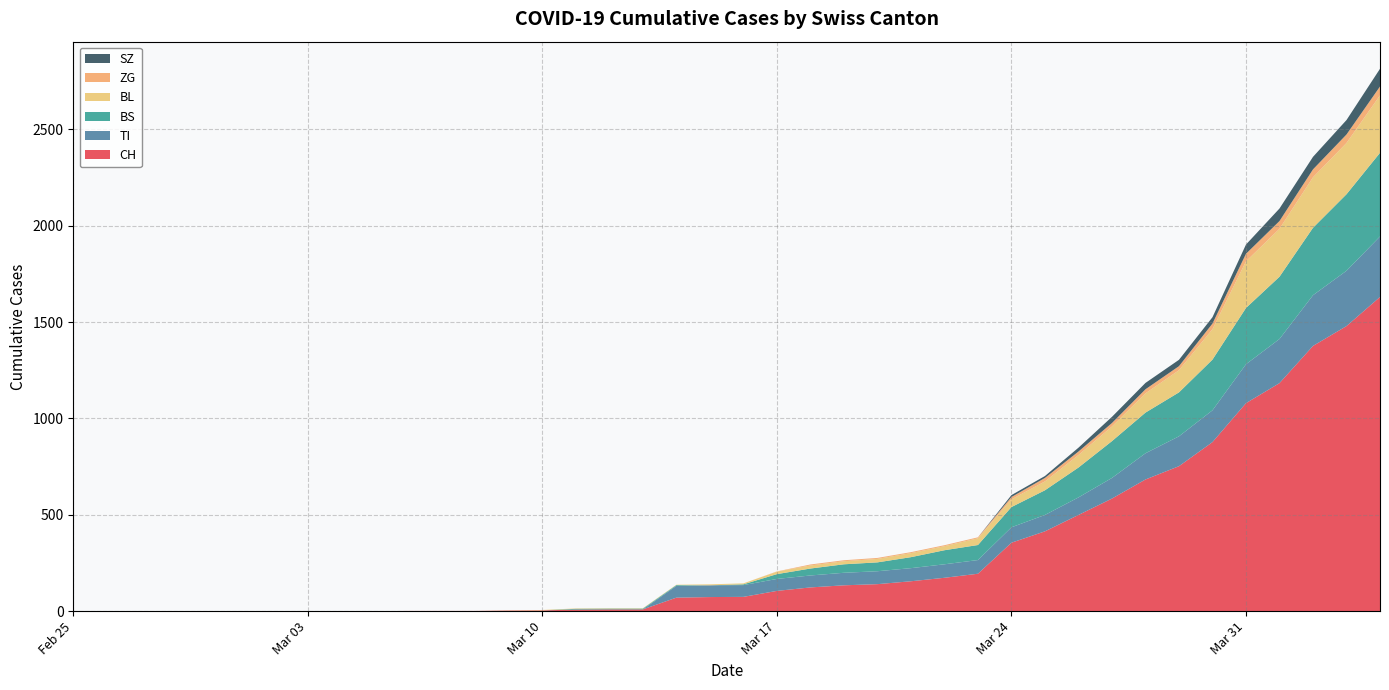

Reading left to right, transcribe all the data shown in this chart.

CH: 2020-02-25=0	2020-02-26=0	2020-02-27=0	2020-02-28=0	2020-02-29=0	2020-03-01=0	2020-03-02=0	2020-03-03=0	2020-03-04=0	2020-03-05=0	2020-03-06=1	2020-03-07=1	2020-03-08=1	2020-03-09=3	2020-03-10=4	2020-03-11=8	2020-03-12=9	2020-03-13=9	2020-03-14=70	2020-03-15=73	2020-03-16=74	2020-03-17=105	2020-03-18=123	2020-03-19=134	2020-03-20=140	2020-03-21=155	2020-03-22=173	2020-03-23=194	2020-03-24=355	2020-03-25=414	2020-03-26=499	2020-03-27=584	2020-03-28=683	2020-03-29=752	2020-03-30=877	2020-03-31=1079	2020-04-01=1183	2020-04-02=1376	2020-04-03=1479	2020-04-04=1630
TI: 2020-02-25=0	2020-02-26=0	2020-02-27=0	2020-02-28=0	2020-02-29=0	2020-03-01=0	2020-03-02=0	2020-03-03=0	2020-03-04=0	2020-03-05=0	2020-03-06=0	2020-03-07=0	2020-03-08=0	2020-03-09=0	2020-03-10=0	2020-03-11=0	2020-03-12=0	2020-03-13=0	2020-03-14=61	2020-03-15=61	2020-03-16=61	2020-03-17=62	2020-03-18=62	2020-03-19=65	2020-03-20=67	2020-03-21=68	2020-03-22=70	2020-03-23=71	2020-03-24=80	2020-03-25=85	2020-03-26=91	2020-03-27=107	2020-03-28=136	2020-03-29=155	2020-03-30=165	2020-03-31=202	2020-04-01=229	2020-04-02=263	2020-04-03=287	2020-04-04=314
BS: 2020-02-25=0	2020-02-26=0	2020-02-27=0	2020-02-28=0	2020-02-29=0	2020-03-01=0	2020-03-02=0	2020-03-03=0	2020-03-04=0	2020-03-05=0	2020-03-06=0	2020-03-07=0	2020-03-08=0	2020-03-09=0	2020-03-10=0	2020-03-11=4	2020-03-12=4	2020-03-13=4	2020-03-14=4	2020-03-15=0	2020-03-16=4	2020-03-17=25	2020-03-18=36	2020-03-19=44	2020-03-20=46	2020-03-21=57	2020-03-22=73	2020-03-23=78	2020-03-24=105	2020-03-25=128	2020-03-26=155	2020-03-27=191	2020-03-28=211	2020-03-29=228	2020-03-30=263	2020-03-31=292	2020-04-01=323	2020-04-02=350	2020-04-03=397	2020-04-04=434
BL: 2020-02-25=0	2020-02-26=0	2020-02-27=0	2020-02-28=0	2020-02-29=0	2020-03-01=0	2020-03-02=0	2020-03-03=0	2020-03-04=0	2020-03-05=0	2020-03-06=0	2020-03-07=0	2020-03-08=0	2020-03-09=1	2020-03-10=2	2020-03-11=2	2020-03-12=2	2020-03-13=2	2020-03-14=2	2020-03-15=5	2020-03-16=5	2020-03-17=13	2020-03-18=16	2020-03-19=16	2020-03-20=18	2020-03-21=21	2020-03-22=21	2020-03-23=35	2020-03-24=40	2020-03-25=46	2020-03-26=65	2020-03-27=76	2020-03-28=100	2020-03-29=115	2020-03-30=158	2020-03-31=242	2020-04-01=249	2020-04-02=262	2020-04-03=266	2020-04-04=298
ZG: 2020-02-25=0	2020-02-26=0	2020-02-27=0	2020-02-28=0	2020-02-29=0	2020-03-01=0	2020-03-02=0	2020-03-03=0	2020-03-04=0	2020-03-05=0	2020-03-06=0	2020-03-07=0	2020-03-08=0	2020-03-09=0	2020-03-10=0	2020-03-11=0	2020-03-12=0	2020-03-13=0	2020-03-14=0	2020-03-15=0	2020-03-16=0	2020-03-17=1	2020-03-18=5	2020-03-19=5	2020-03-20=5	2020-03-21=5	2020-03-22=5	2020-03-23=5	2020-03-24=12	2020-03-25=18	2020-03-26=18	2020-03-27=18	2020-03-28=21	2020-03-29=21	2020-03-30=29	2020-03-31=39	2020-04-01=40	2020-04-02=41	2020-04-03=44	2020-04-04=46
SZ: 2020-02-25=0	2020-02-26=0	2020-02-27=0	2020-02-28=0	2020-02-29=0	2020-03-01=0	2020-03-02=0	2020-03-03=0	2020-03-04=0	2020-03-05=0	2020-03-06=0	2020-03-07=0	2020-03-08=0	2020-03-09=0	2020-03-10=0	2020-03-11=0	2020-03-12=0	2020-03-13=0	2020-03-14=0	2020-03-15=0	2020-03-16=0	2020-03-17=0	2020-03-18=0	2020-03-19=0	2020-03-20=0	2020-03-21=0	2020-03-22=0	2020-03-23=0	2020-03-24=10	2020-03-25=10	2020-03-26=20	2020-03-27=32	2020-03-28=33	2020-03-29=33	2020-03-30=33	2020-03-31=48	2020-04-01=65	2020-04-02=65	2020-04-03=75	2020-04-04=92